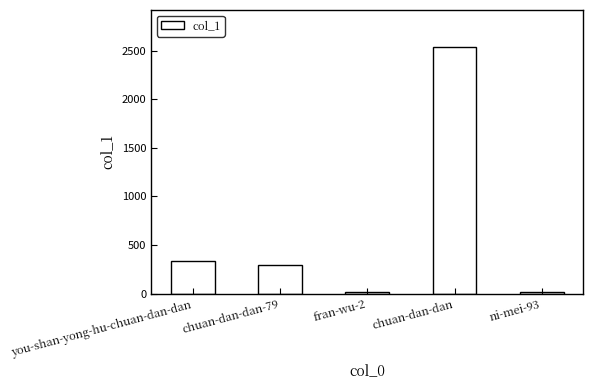

What is the label of the 2nd bar from the right?

chuan-dan-dan